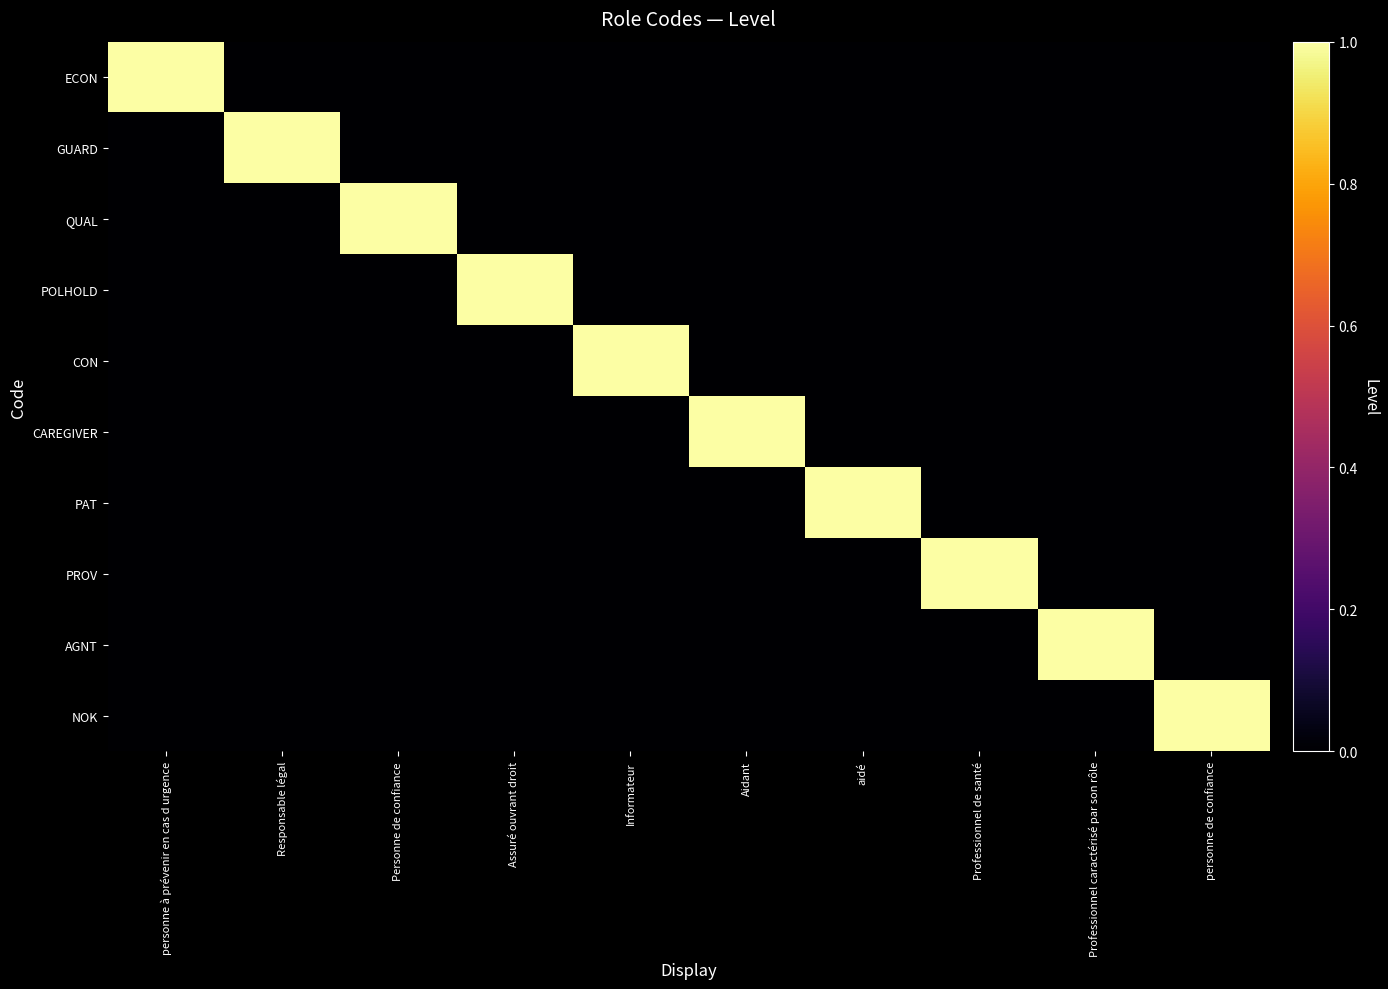

Reading left to right, extract all data points from this chart.

ECON: personne à prévenir en cas d urgence=1	Responsable légal=0	Personne de confiance=0	Assuré ouvrant droit=0	Informateur=0	Aidant=0	aidé=0	Professionnel de santé=0	Professionnel caractérisé par son rôle=0	personne de confiance=0
GUARD: personne à prévenir en cas d urgence=0	Responsable légal=1	Personne de confiance=0	Assuré ouvrant droit=0	Informateur=0	Aidant=0	aidé=0	Professionnel de santé=0	Professionnel caractérisé par son rôle=0	personne de confiance=0
QUAL: personne à prévenir en cas d urgence=0	Responsable légal=0	Personne de confiance=1	Assuré ouvrant droit=0	Informateur=0	Aidant=0	aidé=0	Professionnel de santé=0	Professionnel caractérisé par son rôle=0	personne de confiance=0
POLHOLD: personne à prévenir en cas d urgence=0	Responsable légal=0	Personne de confiance=0	Assuré ouvrant droit=1	Informateur=0	Aidant=0	aidé=0	Professionnel de santé=0	Professionnel caractérisé par son rôle=0	personne de confiance=0
CON: personne à prévenir en cas d urgence=0	Responsable légal=0	Personne de confiance=0	Assuré ouvrant droit=0	Informateur=1	Aidant=0	aidé=0	Professionnel de santé=0	Professionnel caractérisé par son rôle=0	personne de confiance=0
CAREGIVER: personne à prévenir en cas d urgence=0	Responsable légal=0	Personne de confiance=0	Assuré ouvrant droit=0	Informateur=0	Aidant=1	aidé=0	Professionnel de santé=0	Professionnel caractérisé par son rôle=0	personne de confiance=0
PAT: personne à prévenir en cas d urgence=0	Responsable légal=0	Personne de confiance=0	Assuré ouvrant droit=0	Informateur=0	Aidant=0	aidé=1	Professionnel de santé=0	Professionnel caractérisé par son rôle=0	personne de confiance=0
PROV: personne à prévenir en cas d urgence=0	Responsable légal=0	Personne de confiance=0	Assuré ouvrant droit=0	Informateur=0	Aidant=0	aidé=0	Professionnel de santé=1	Professionnel caractérisé par son rôle=0	personne de confiance=0
AGNT: personne à prévenir en cas d urgence=0	Responsable légal=0	Personne de confiance=0	Assuré ouvrant droit=0	Informateur=0	Aidant=0	aidé=0	Professionnel de santé=0	Professionnel caractérisé par son rôle=1	personne de confiance=0
NOK: personne à prévenir en cas d urgence=0	Responsable légal=0	Personne de confiance=0	Assuré ouvrant droit=0	Informateur=0	Aidant=0	aidé=0	Professionnel de santé=0	Professionnel caractérisé par son rôle=0	personne de confiance=1